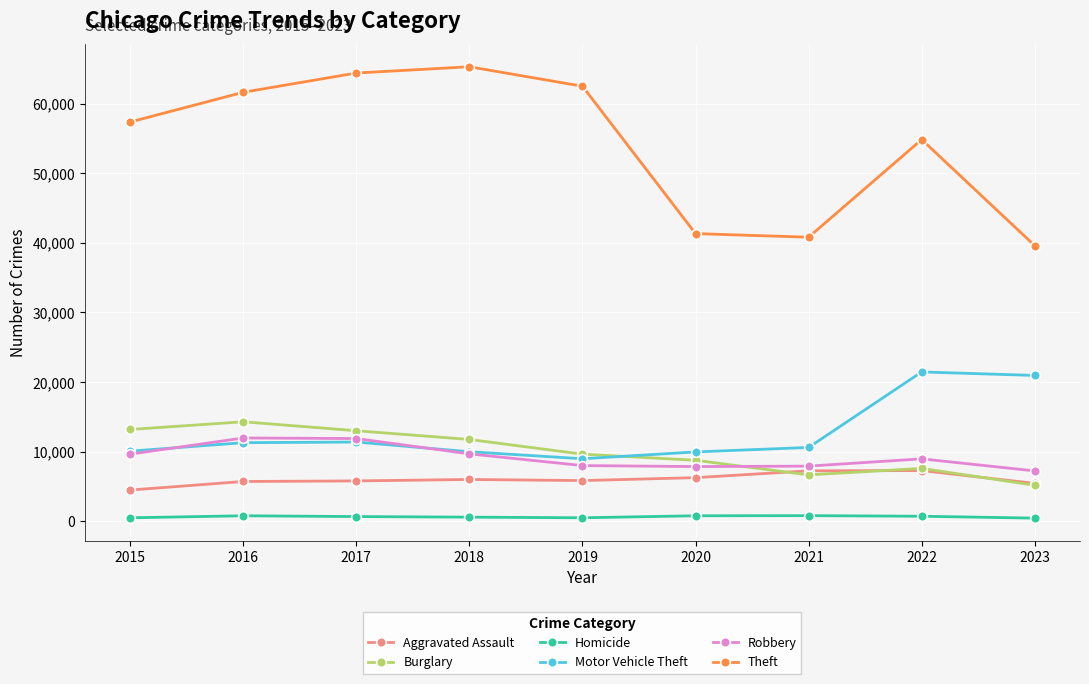

What is the highest value of the Motor Vehicle Theft series?

21449